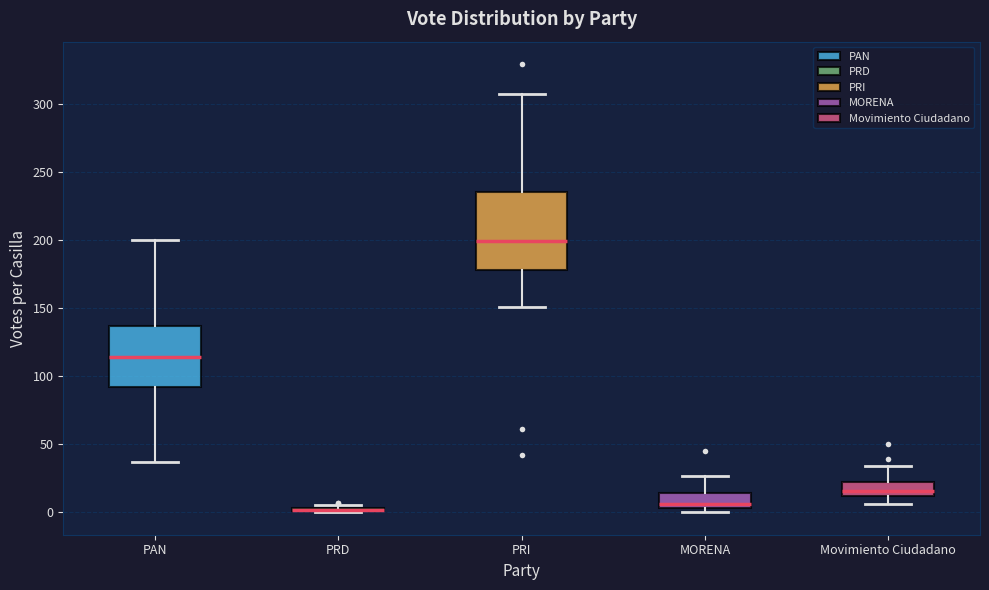

Which box is the tallest, from its lower edge to its upper edge?

PRI